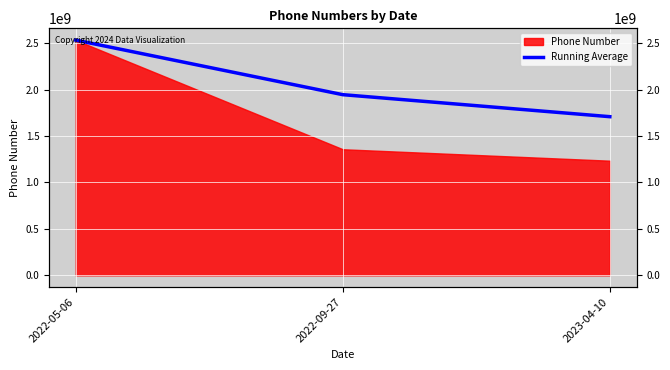

How many categories are shown in the chart?

3